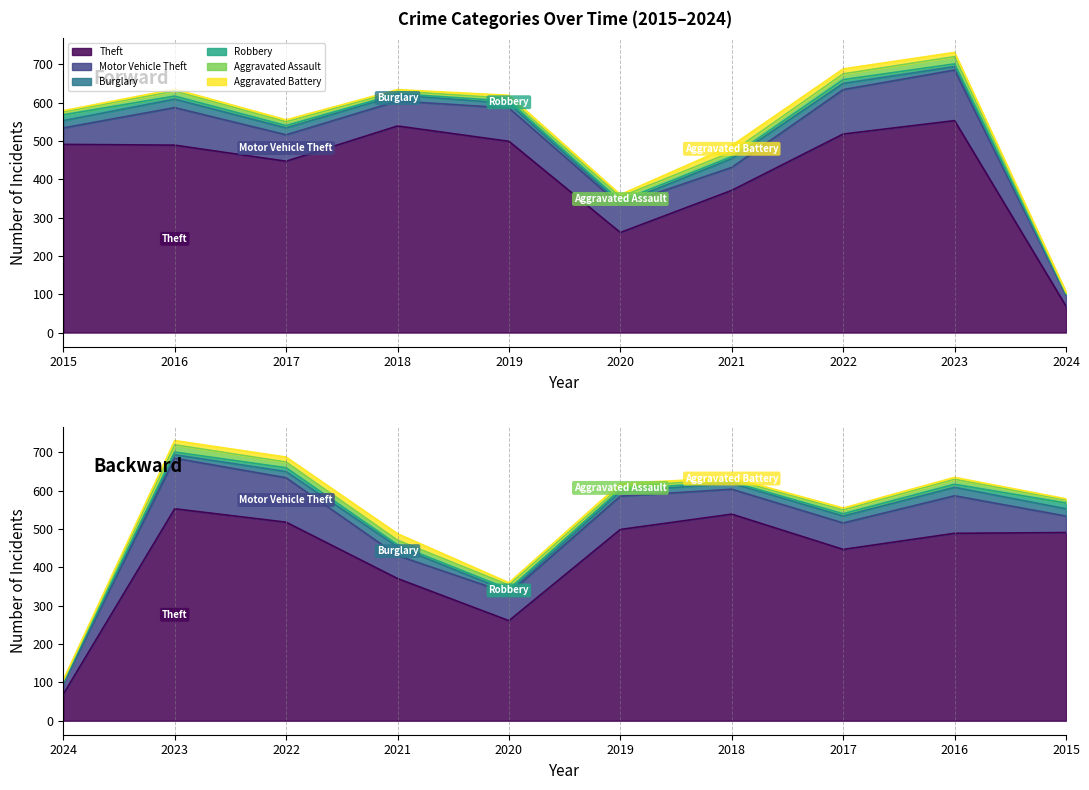

At which label does Aggravated Assault first exceed 11?

2016